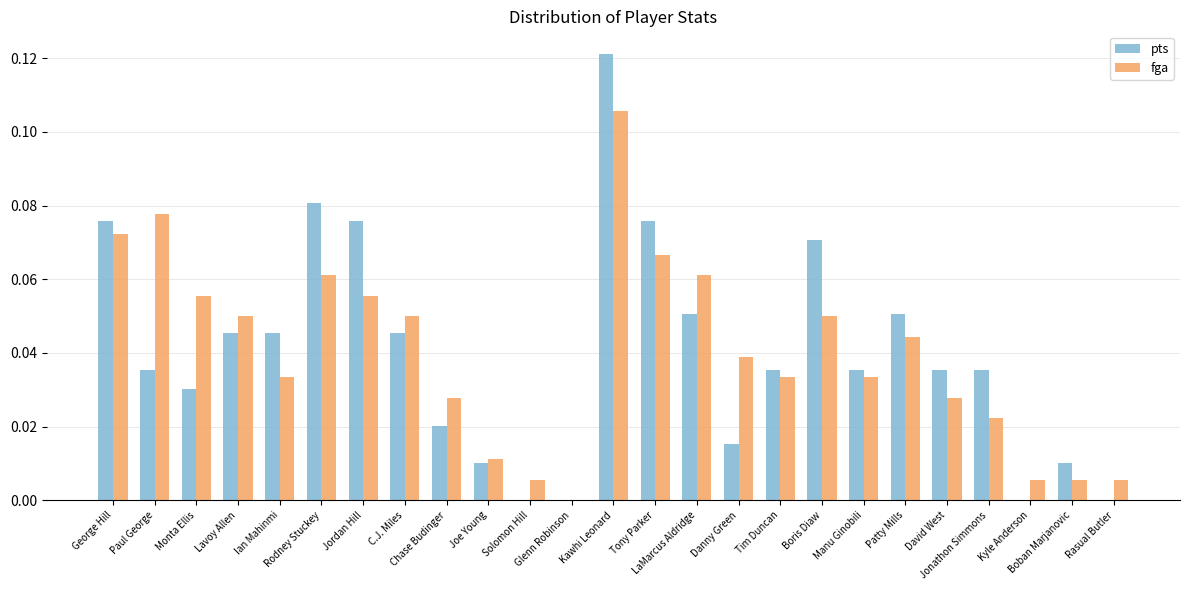

What is the sum of all fga values?

1.0